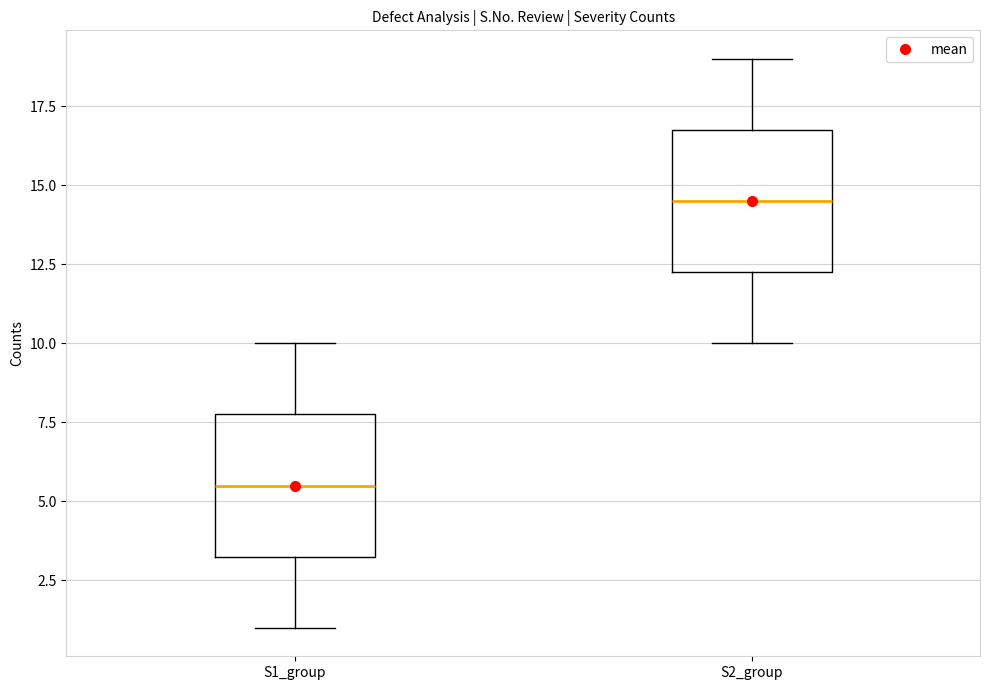

Where does the lower whisker of the box for S2_group end on the y-axis? The values are not printed on the chart, so give them approximately, as read against the axis.

10.0